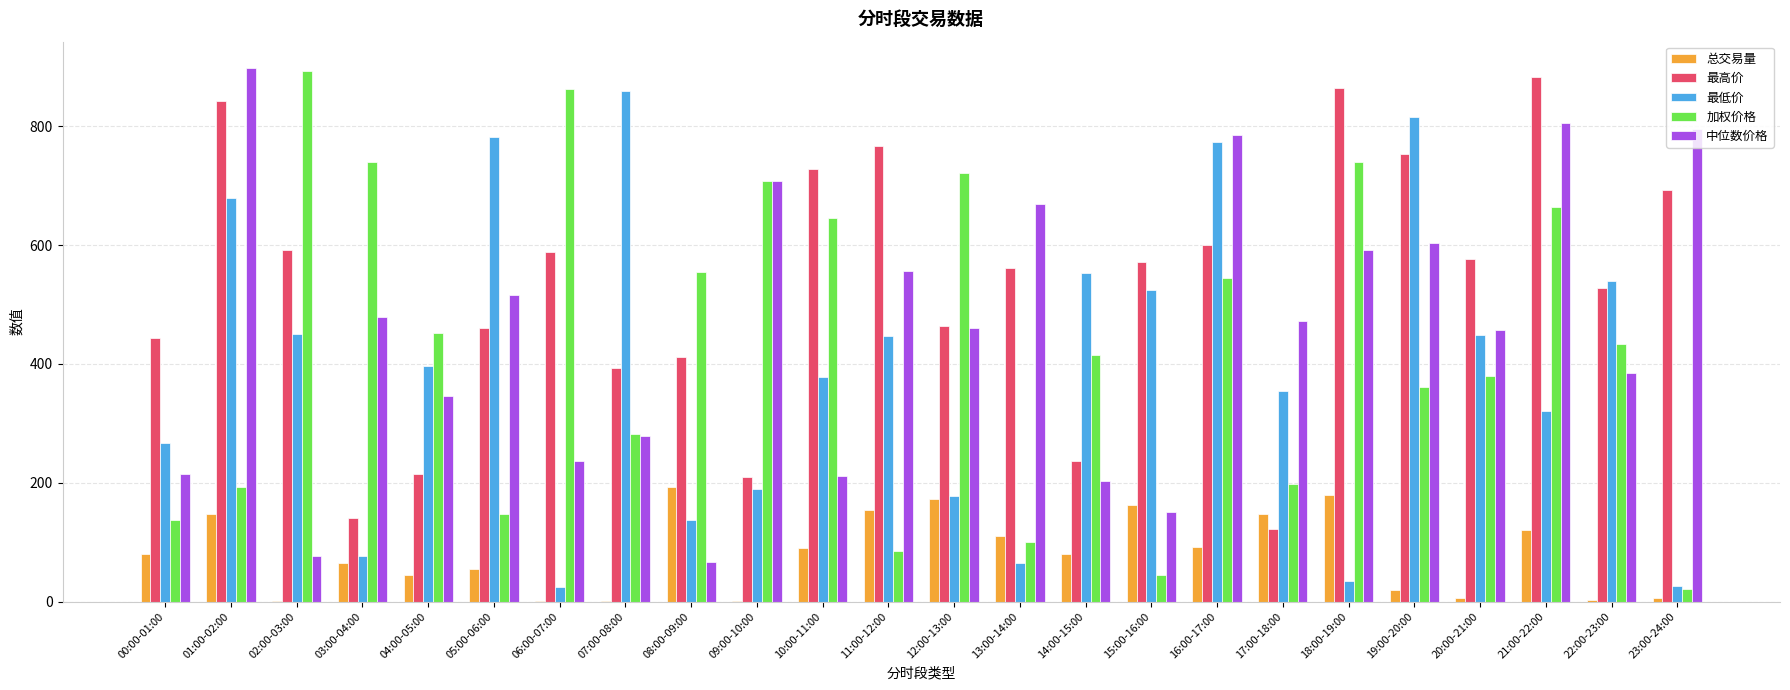

Which series has the largest total across all categories?

最高价